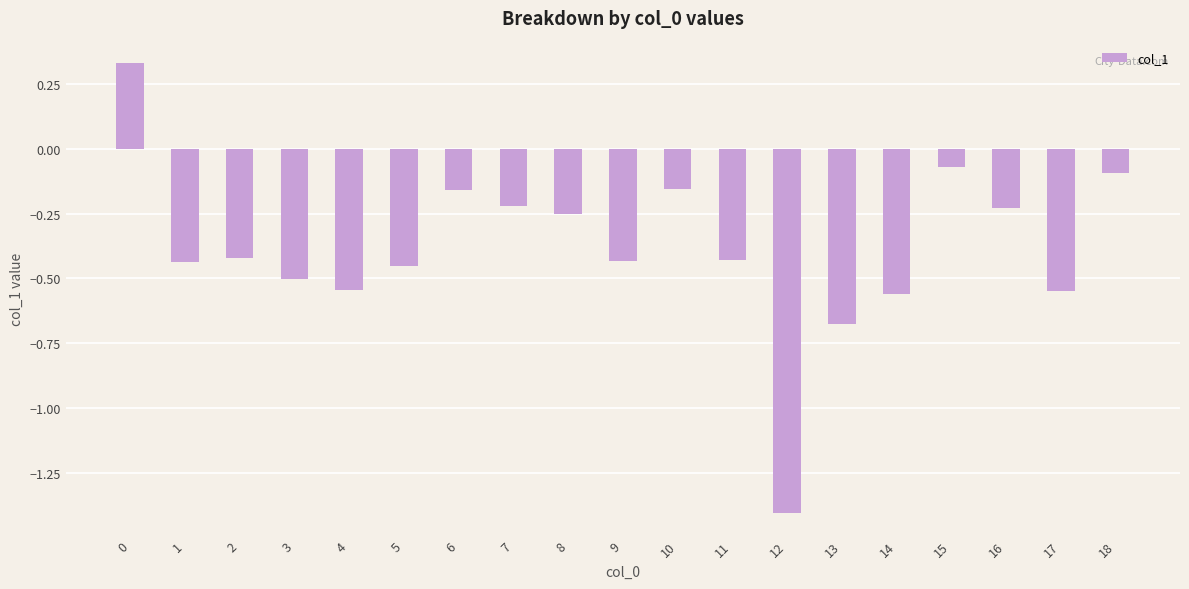

What is the minimum value shown in the chart?

-1.4